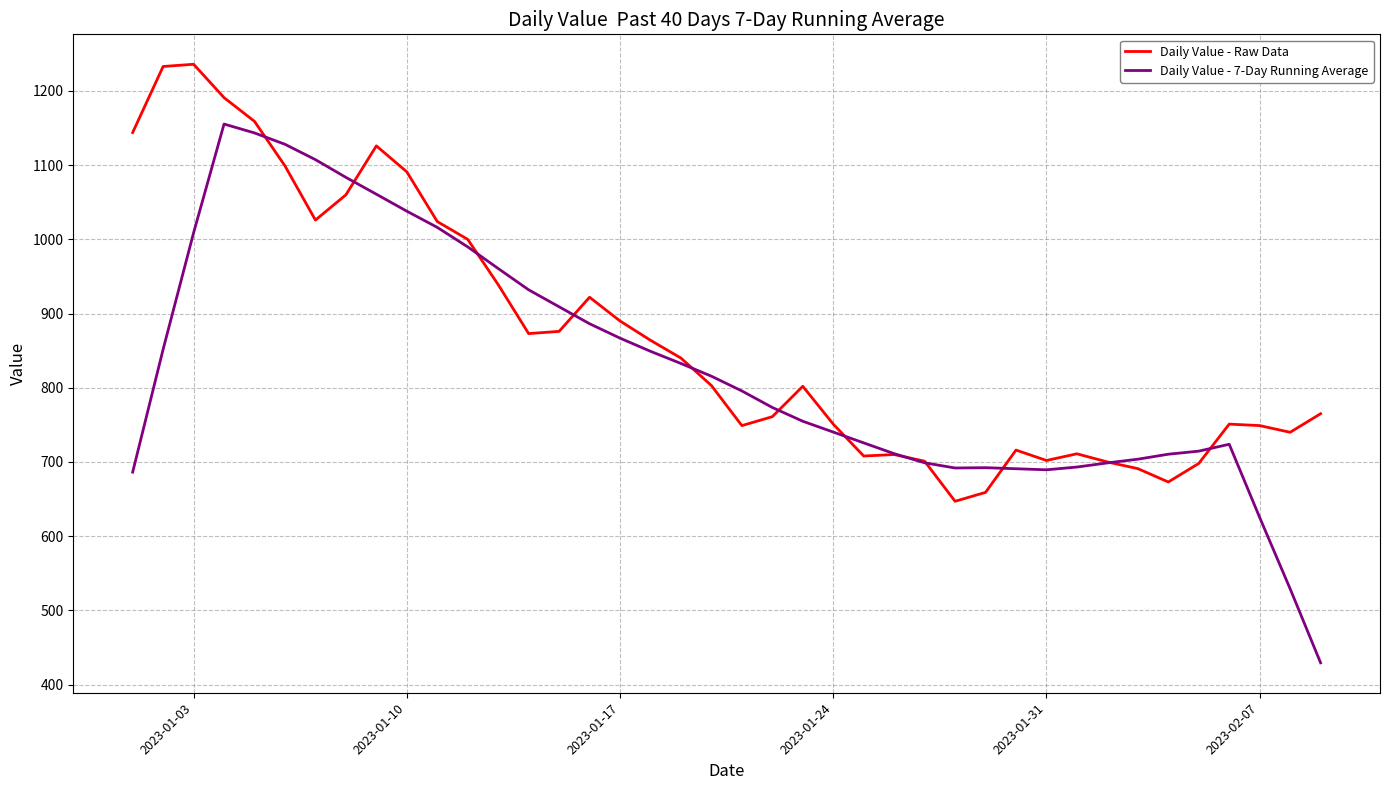

Which series has the widest spread of values?

Daily Value - 7-Day Running Average